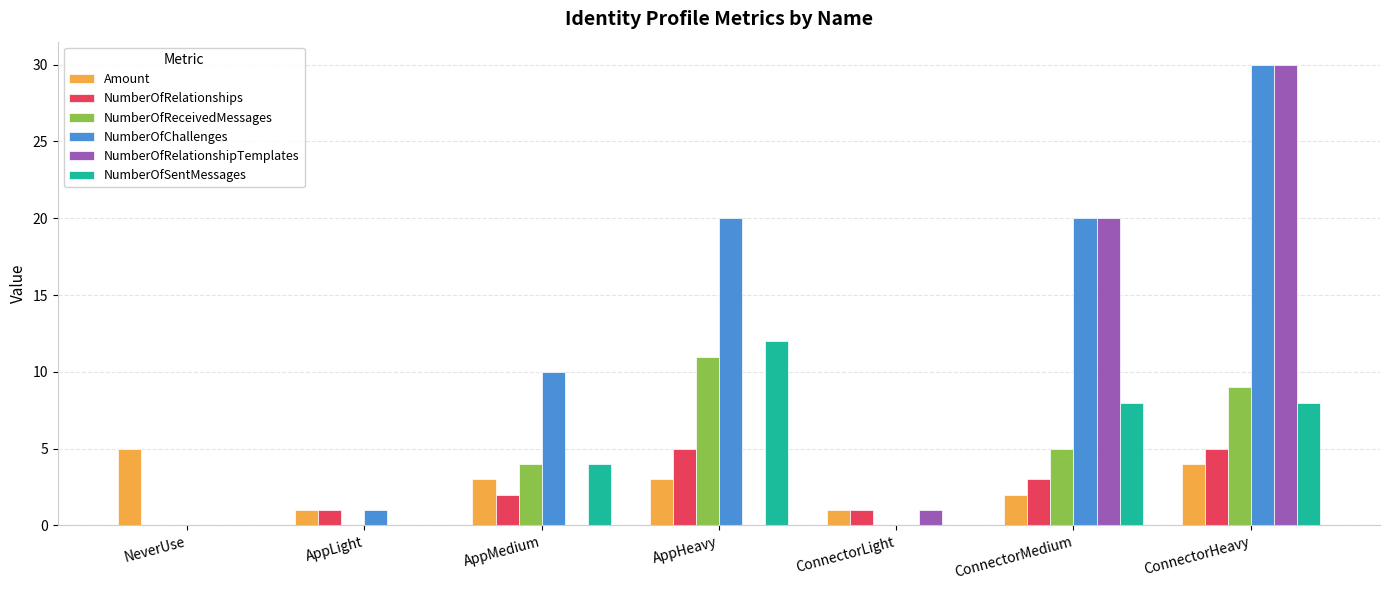

Between ConnectorLight and ConnectorMedium, which series saw the biggest shift?

NumberOfChallenges